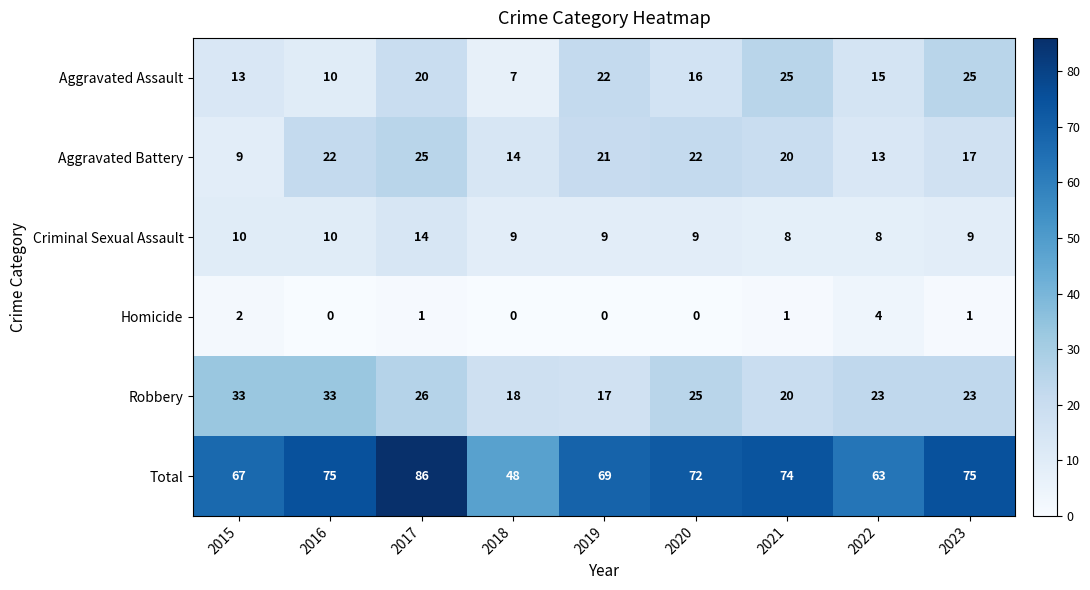

How many values in the Criminal Sexual Assault series are below 9?

2